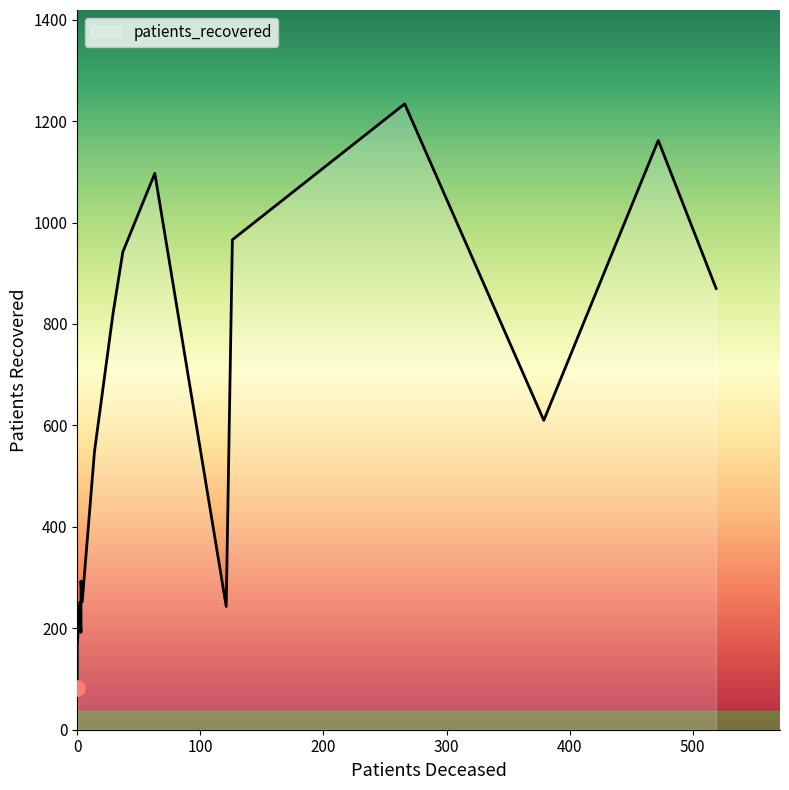

Which series has the largest total across all categories?

patients_recovered